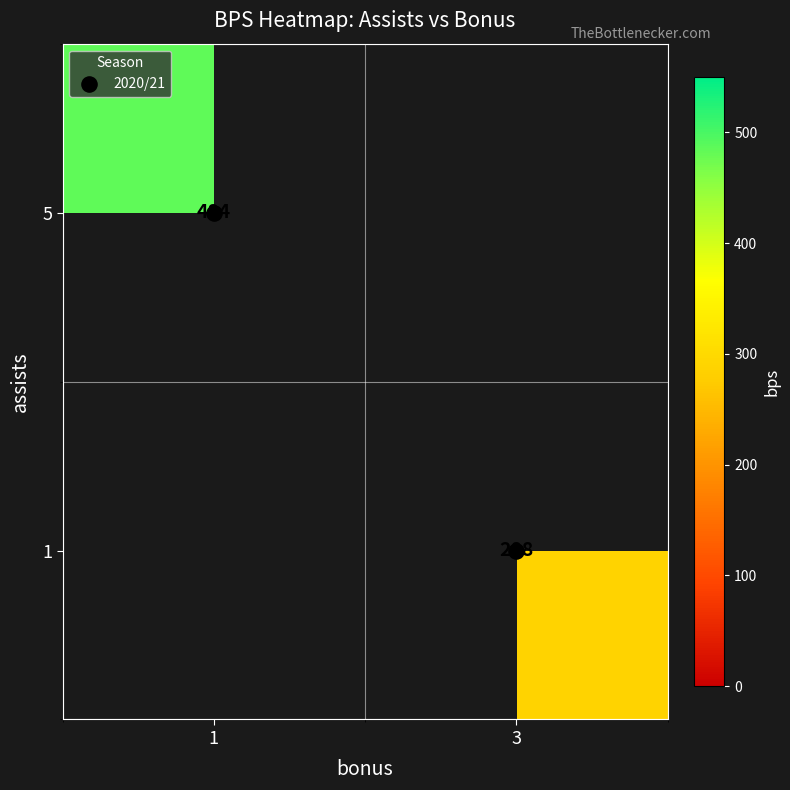

At 1, list the series in order from largest to smallest.

1, 5